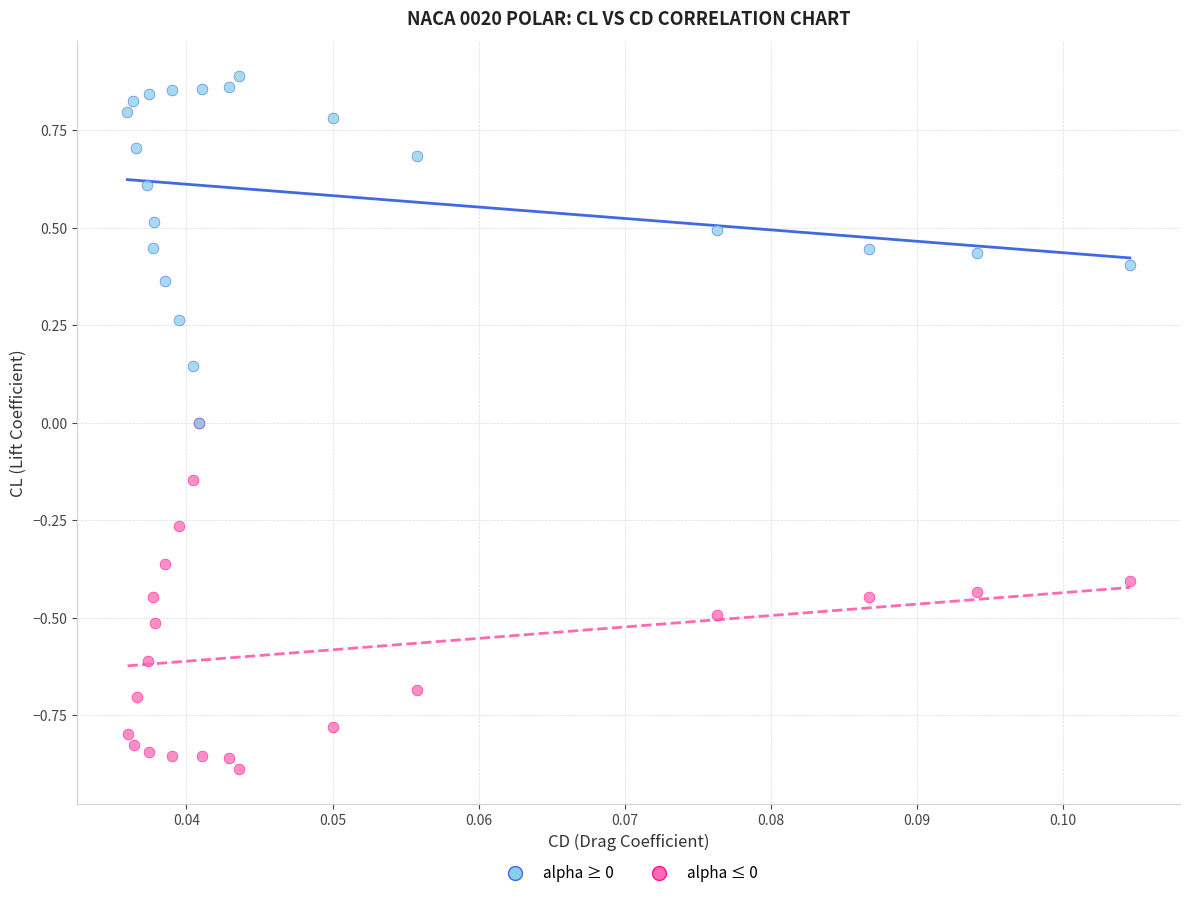

Which series contains the lowest Y value?

alpha ≤ 0